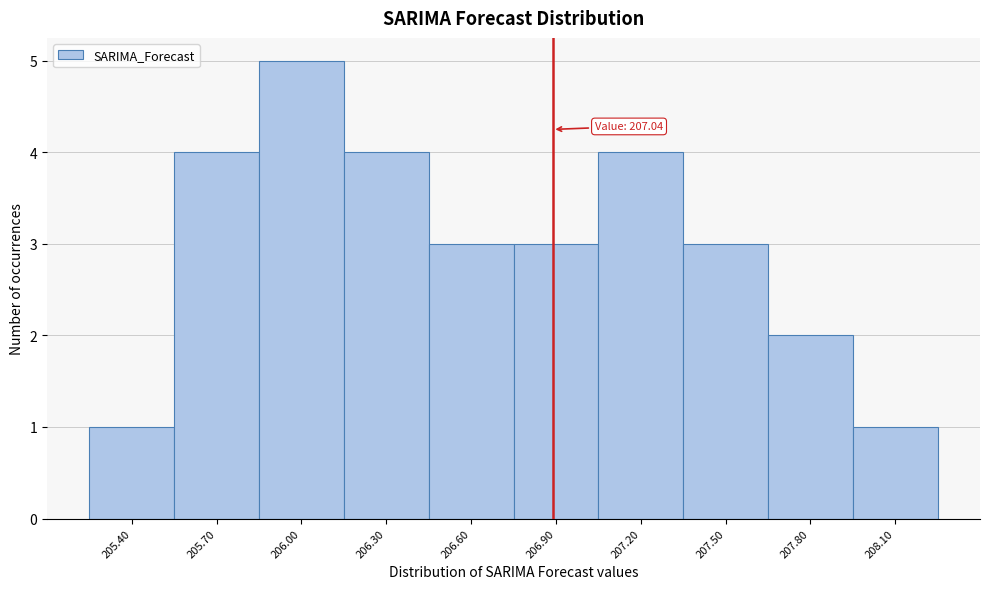

Reading right to left, extract all data points from this chart.

208.10=1	207.80=2	207.50=3	207.20=4	206.90=3	206.60=3	206.30=4	206.00=5	205.70=4	205.40=1